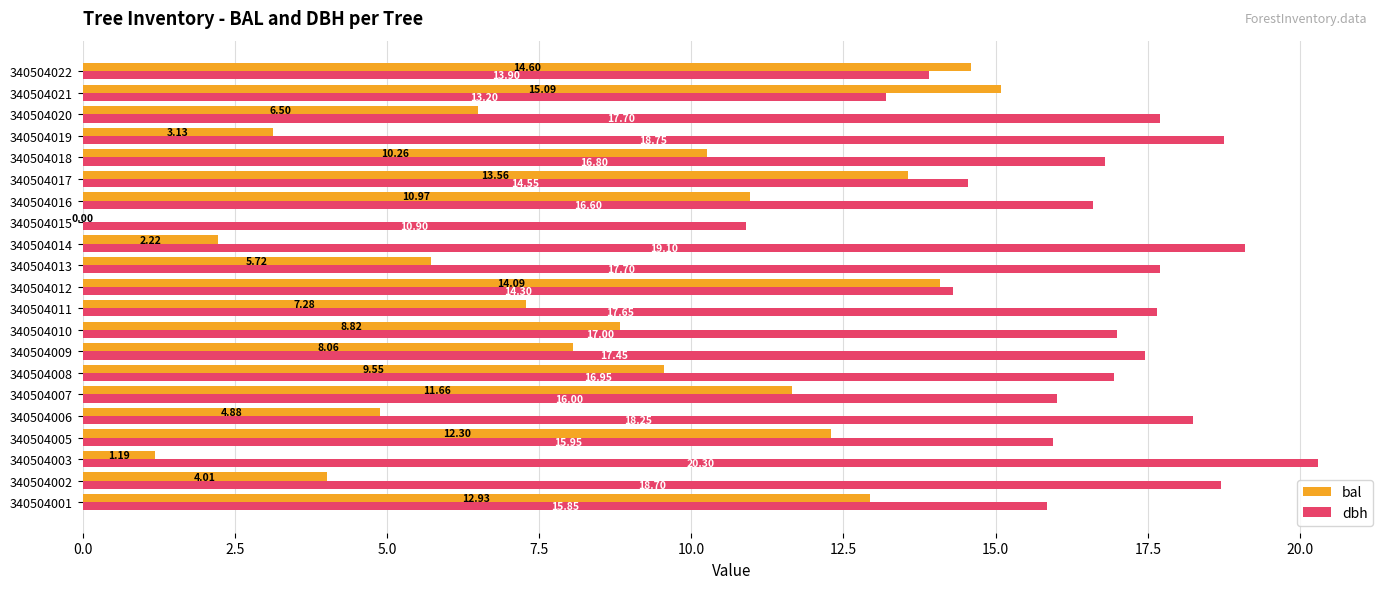

What is the sum of the bal values at 340504011 and 340504009?

15.3